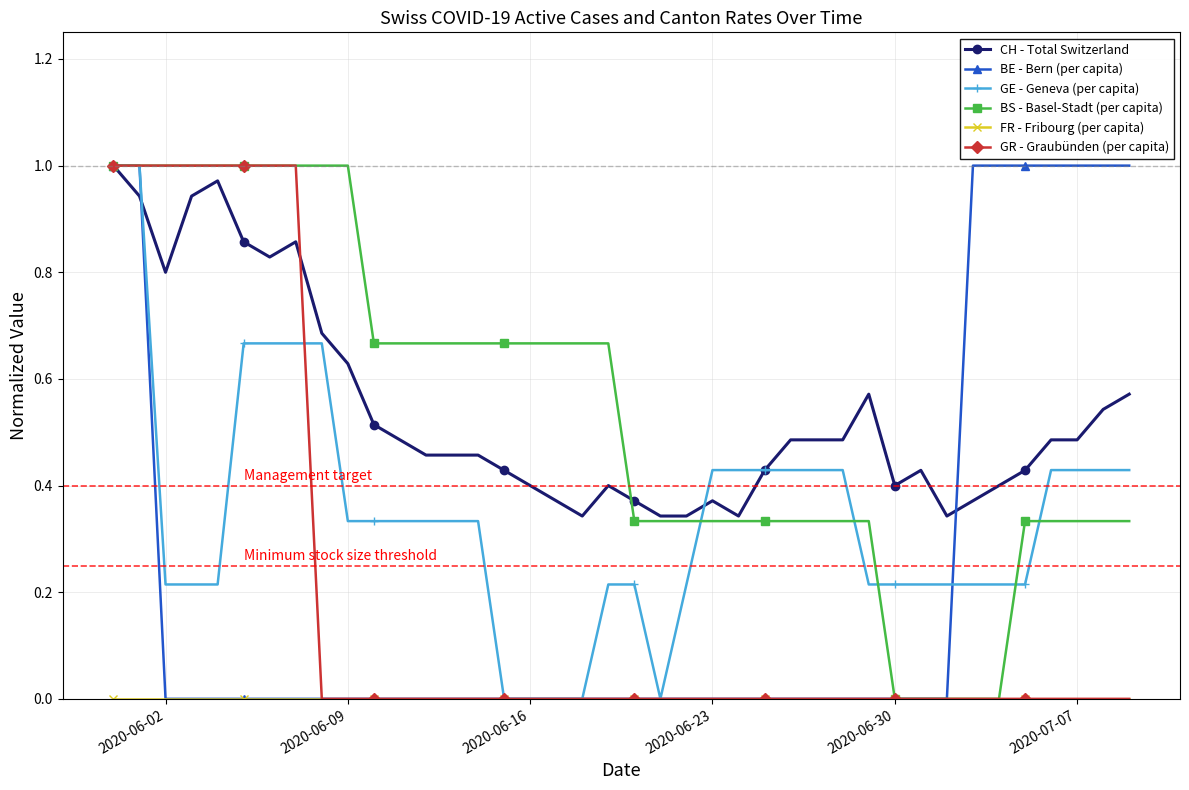

True or false: CH - Total Switzerland has more than 0 interior local peaks.

True